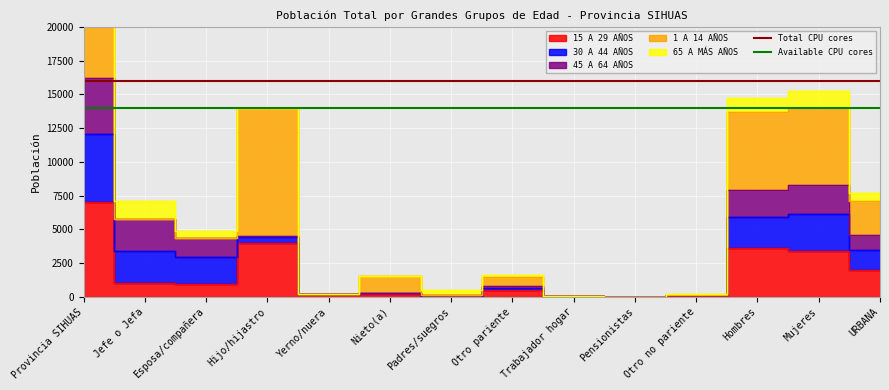

What is the spread (max minus min) of values at Jefe o Jefa?

2000